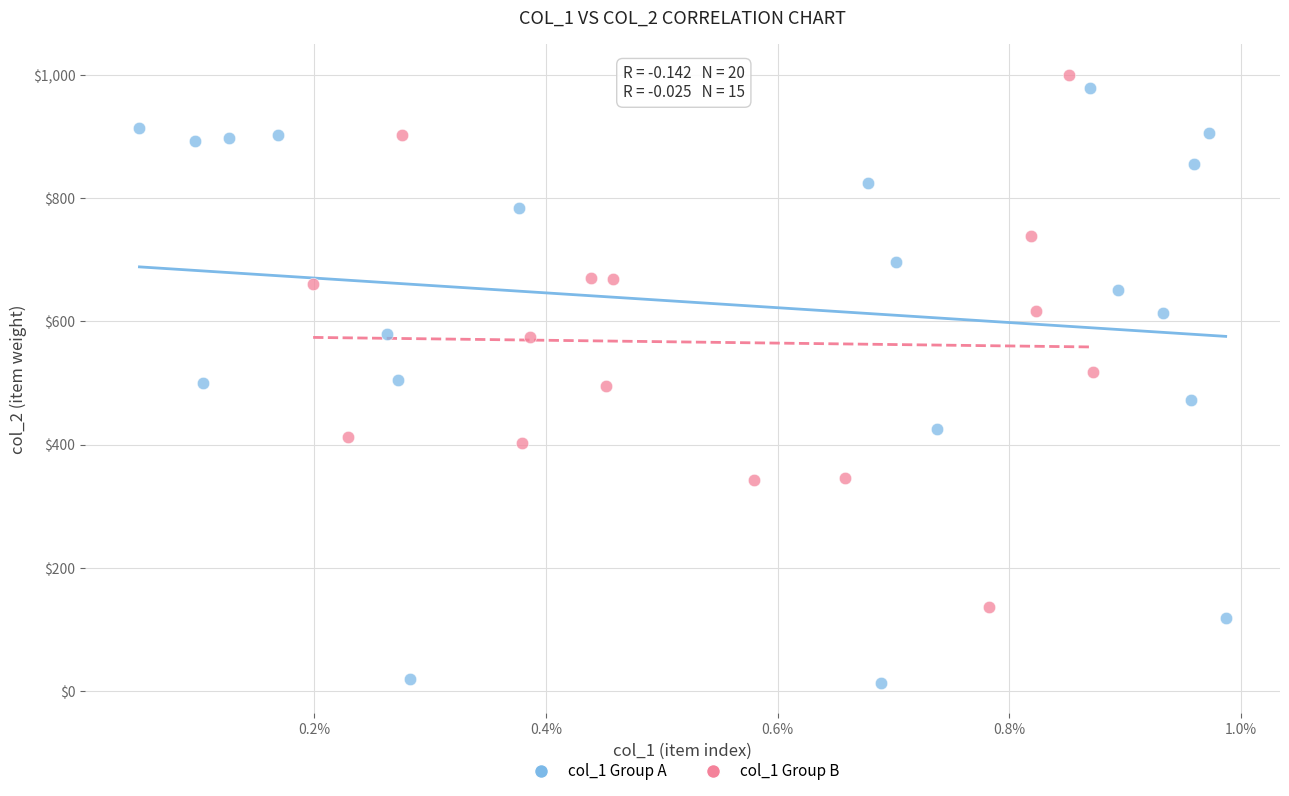

Which series has the widest spread of Y values?

col_1 Group A